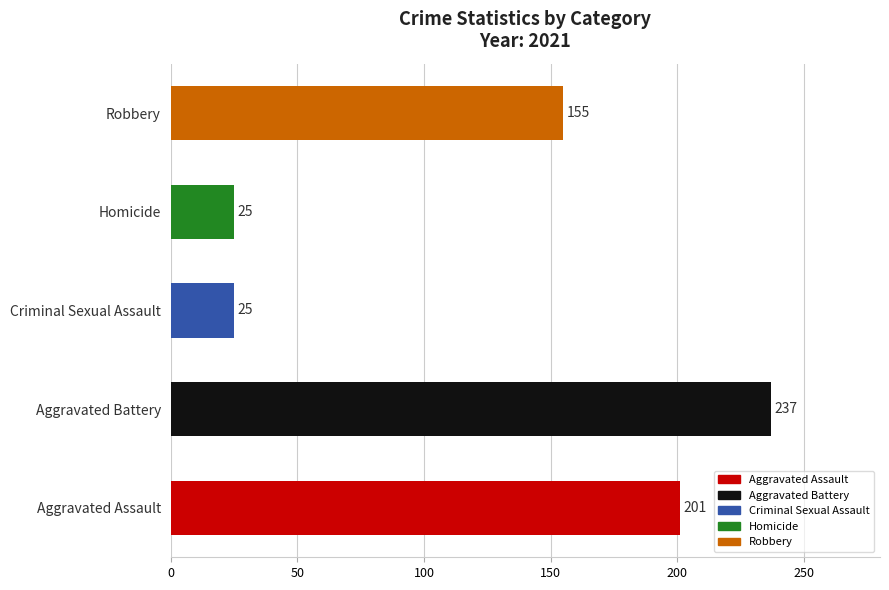

Where is the data nearest to the value 131?

Robbery